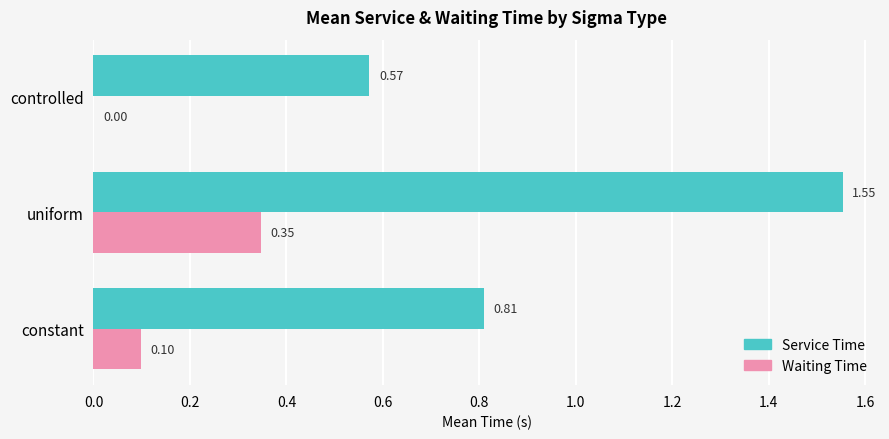

Is the value of Waiting Time at controlled greater than the value of Service Time at constant?

No